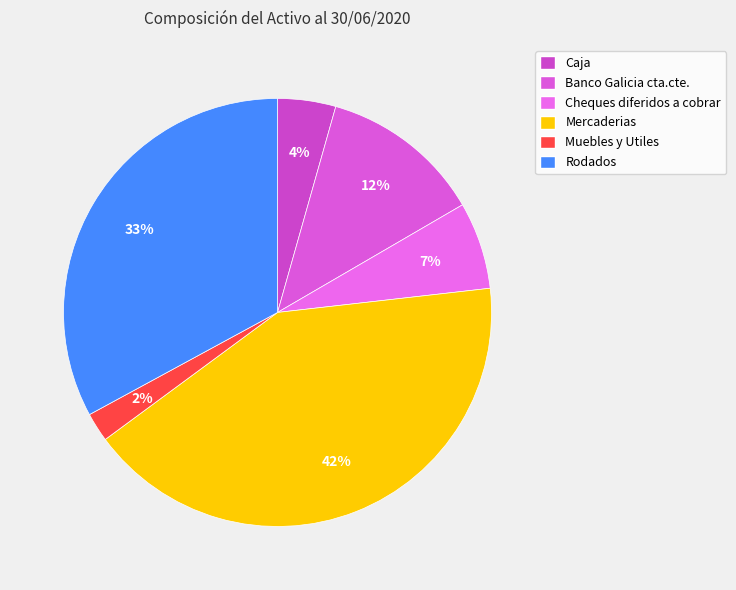

What percentage is NOT represented by Rodados?

67.1%